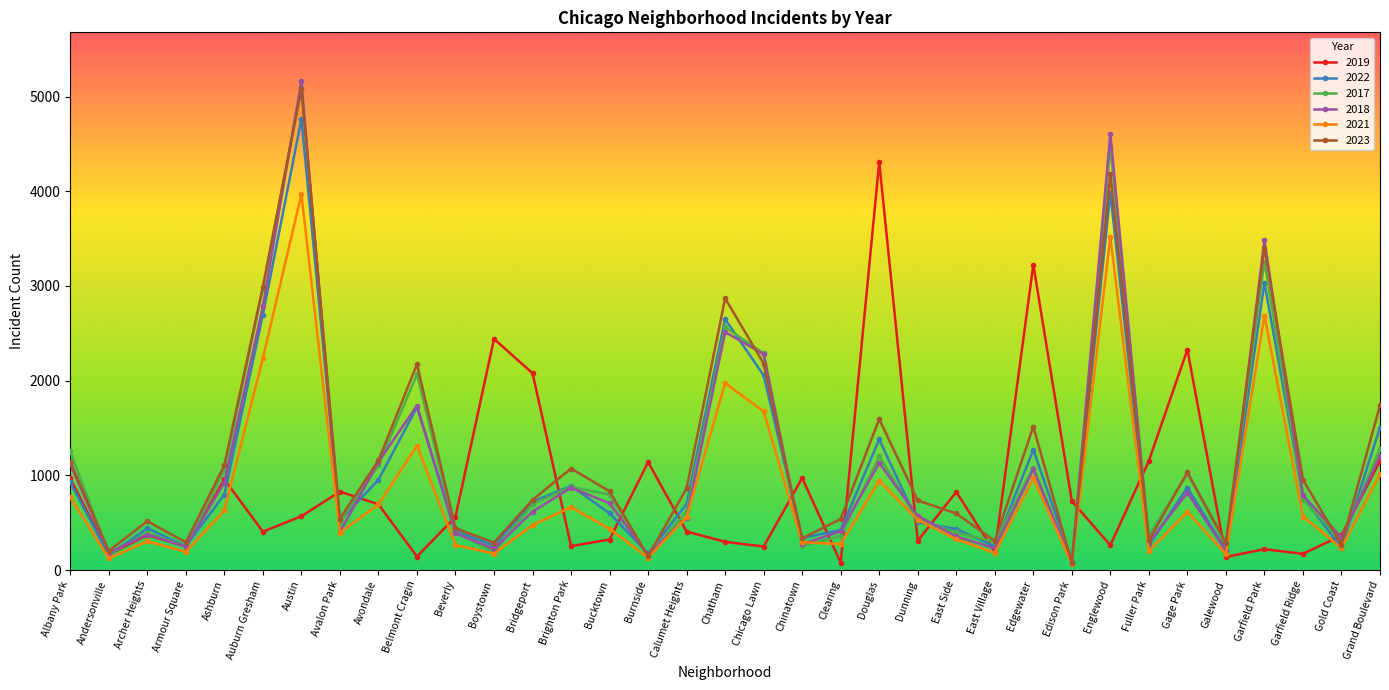

Is this an area chart (filled region under the line)?

No